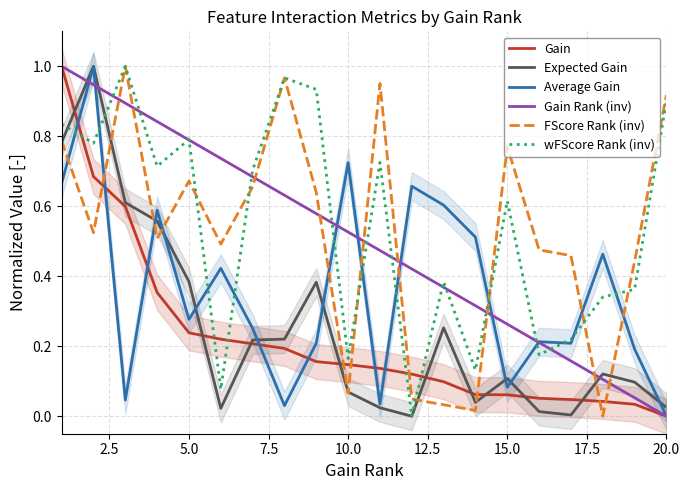

At which label does Average Gain reach its minimum?

20.0